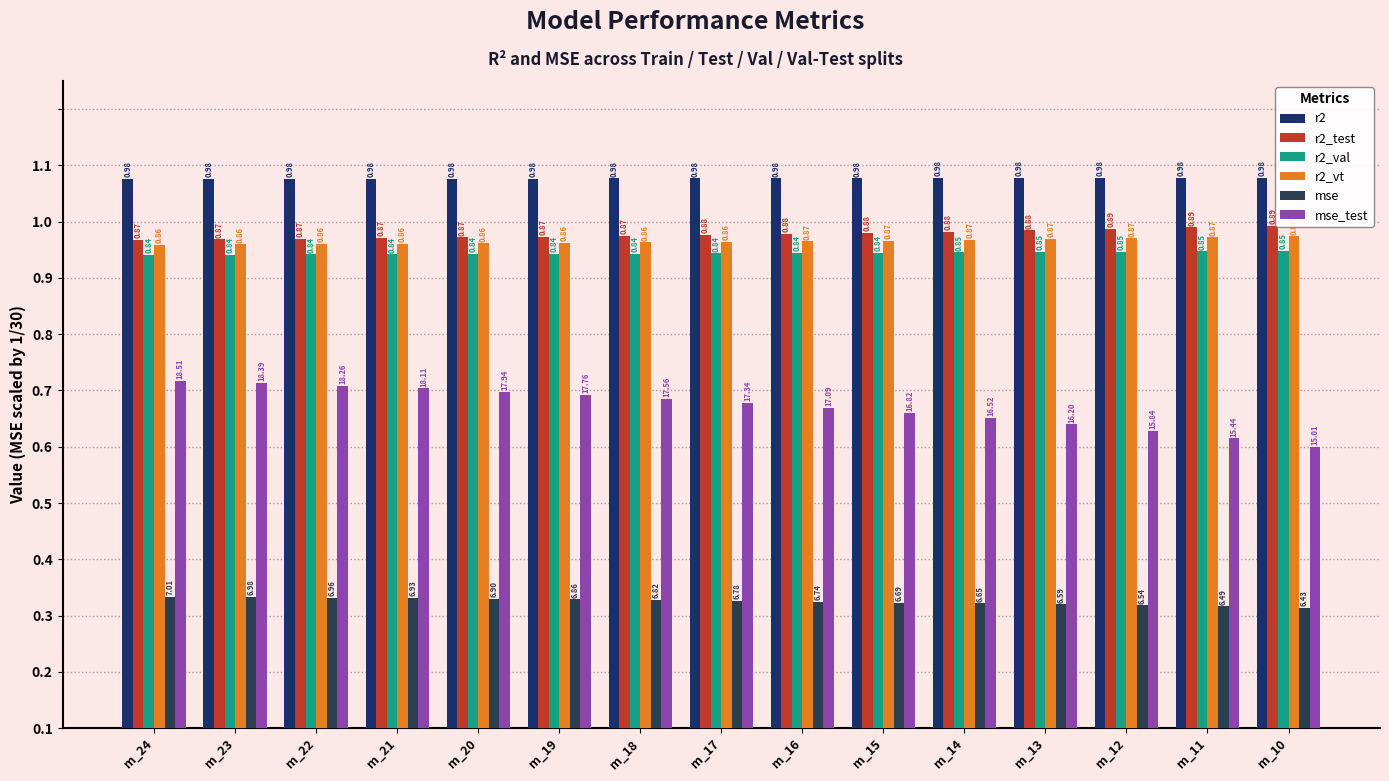

Does the chart contain any negative values?

No